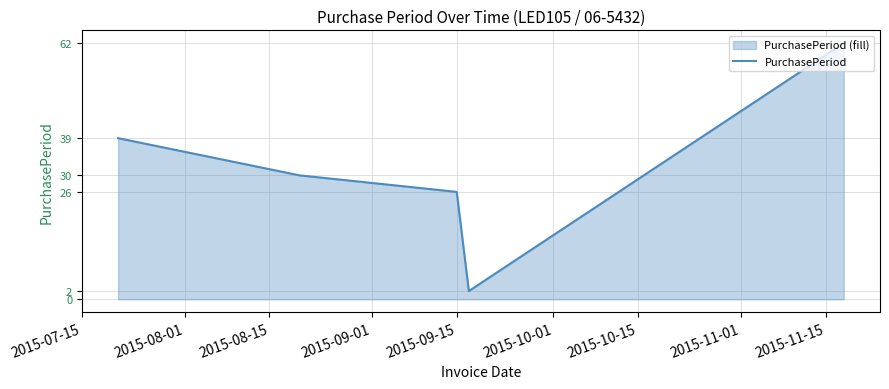

True or false: the data has more than 0 interior local peaks.

False